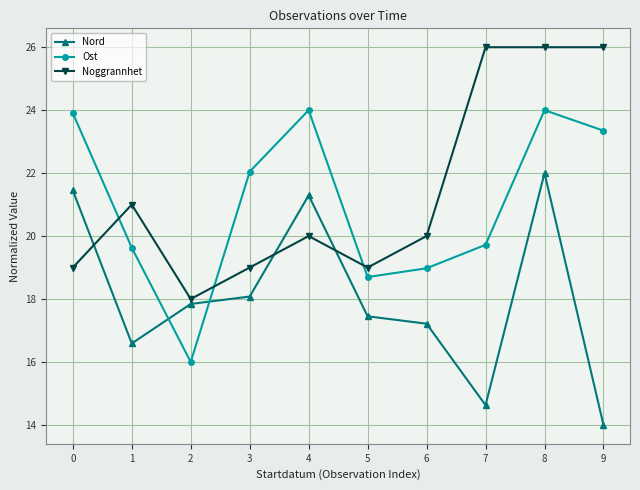

Does the chart have visible grid lines?

Yes